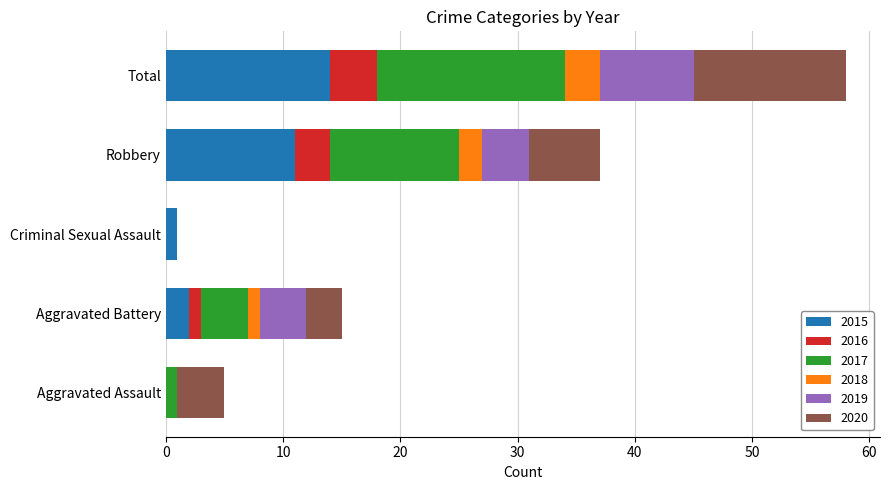

What is the sum of all 2015 values?

28